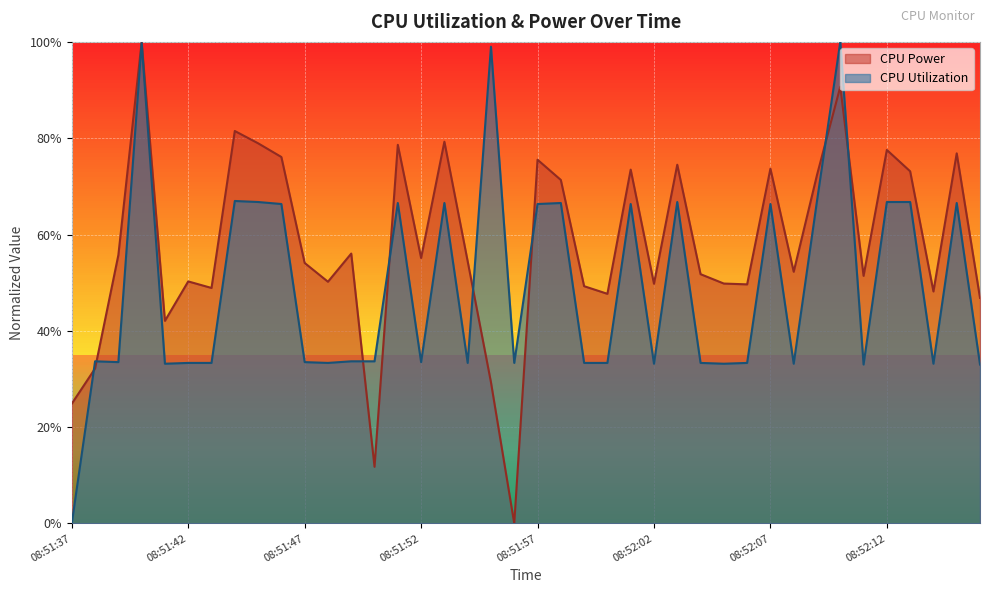

At which category does the chart reach its peak across all series?

08:51:40